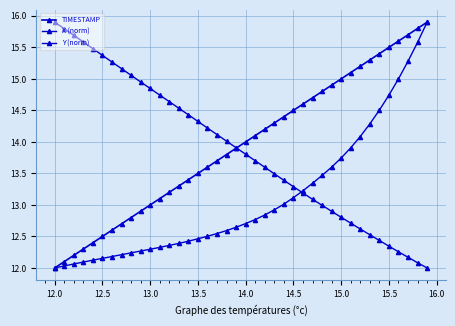

Is this an area chart (filled region under the line)?

No